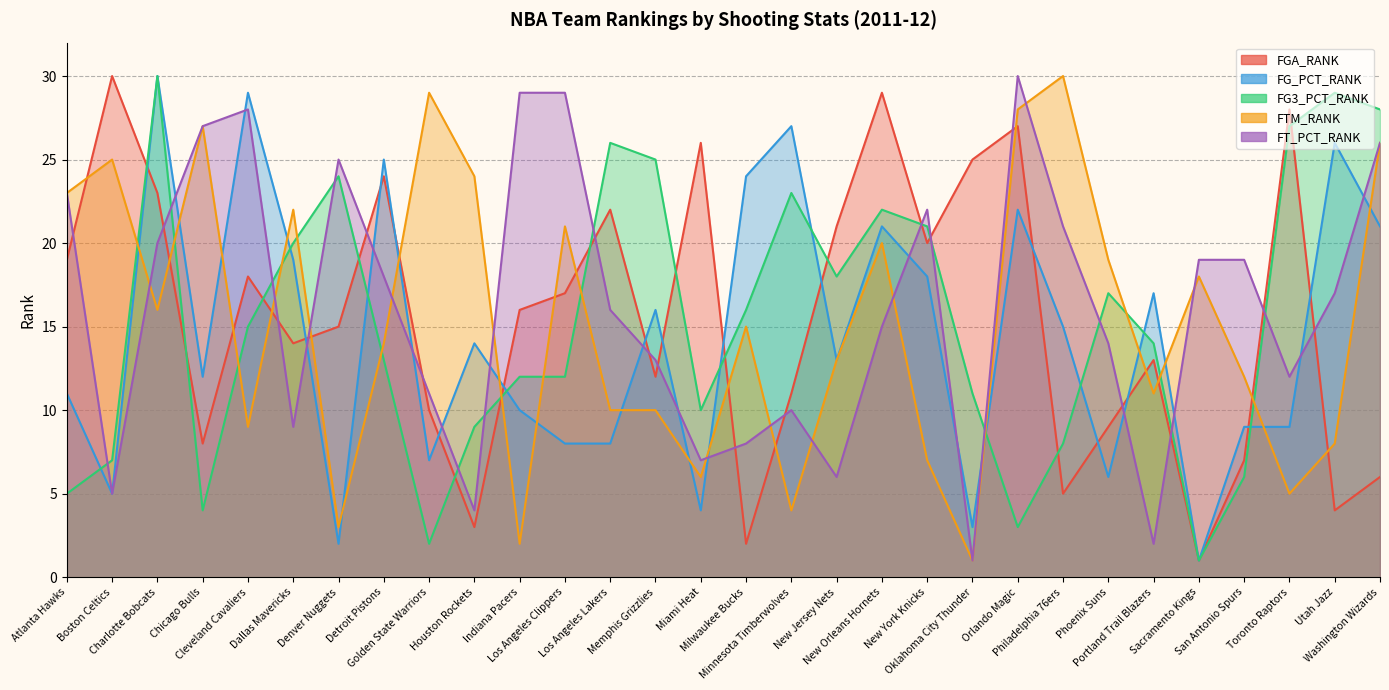

How many interior local valleys does the FG_PCT_RANK series have?

9